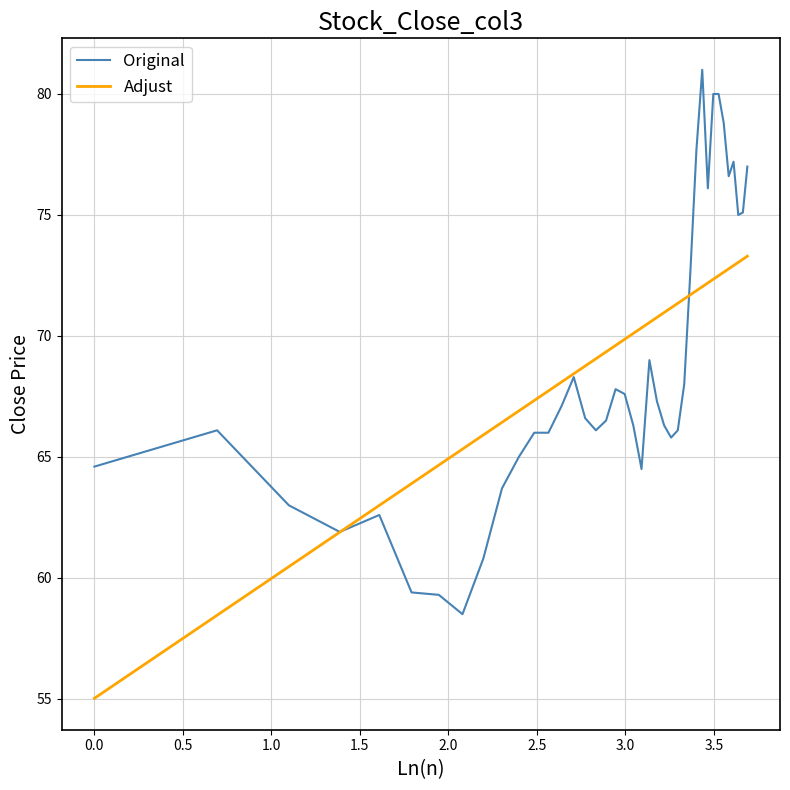

True or false: Adjust and Original cross at least once.

True